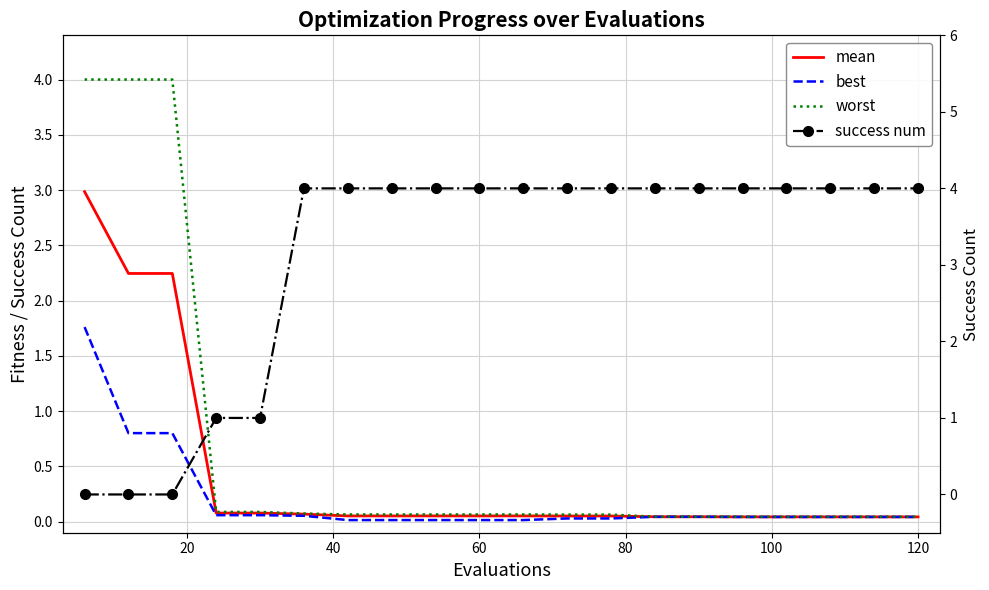

What is the maximum value shown in the chart?

4.0